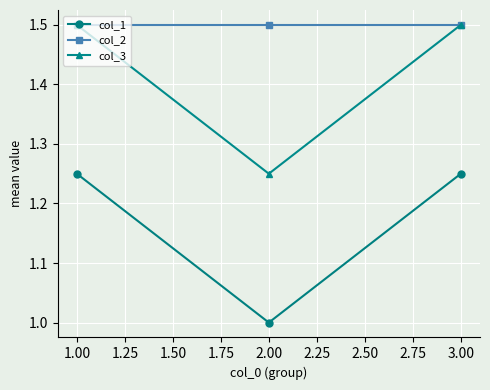

At 2.00, list the series in order from largest to smallest.

col_2, col_3, col_1